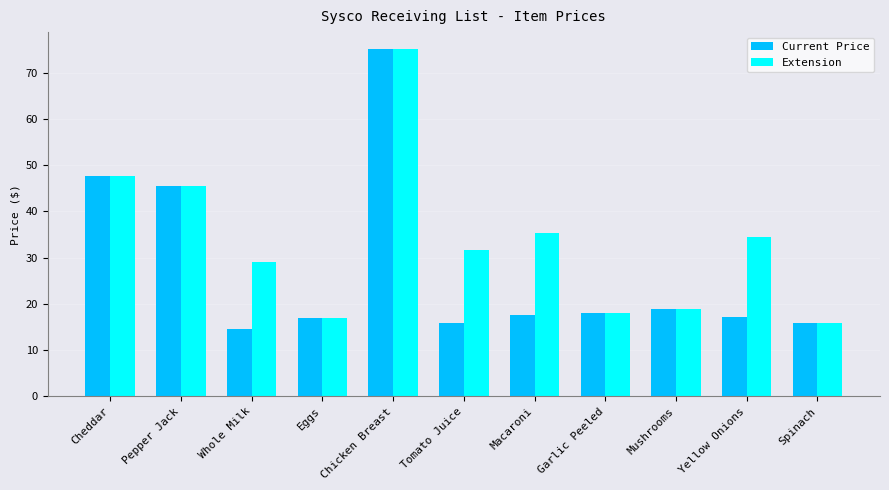

List the series in order of their overall mean, lowest first.

Current Price, Extension